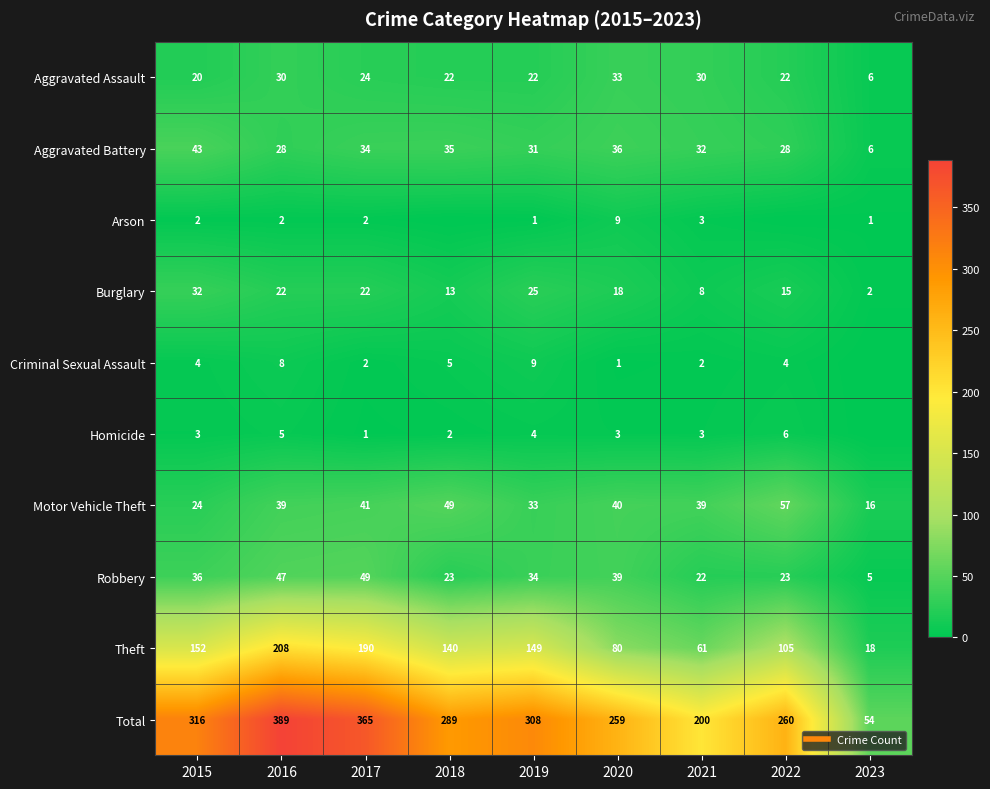

The value of Robbery at 2017 is 49. True or false?

True